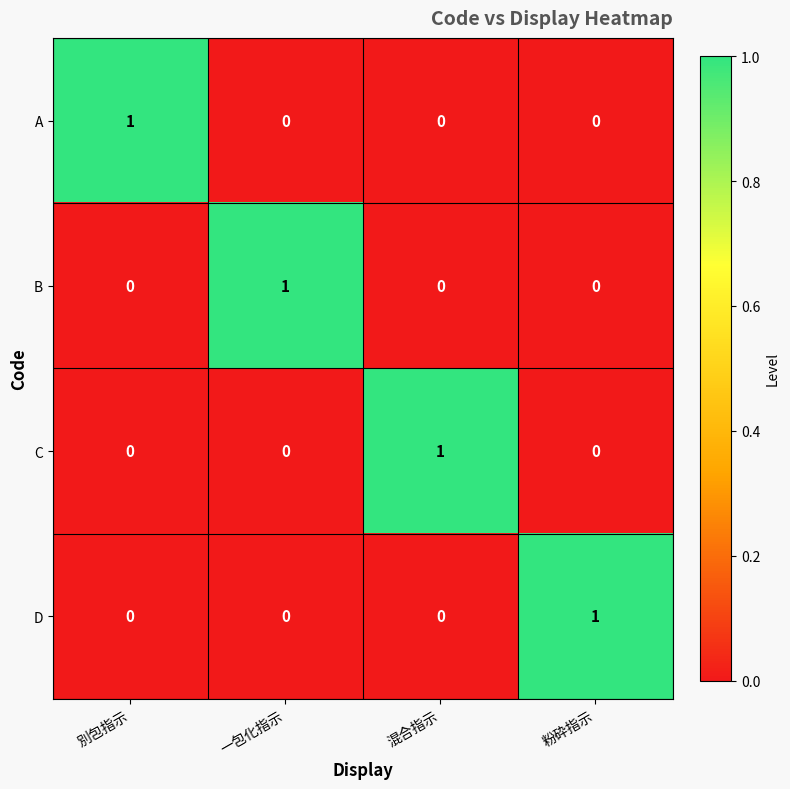

At how many categories does at least one series exceed 0?

4